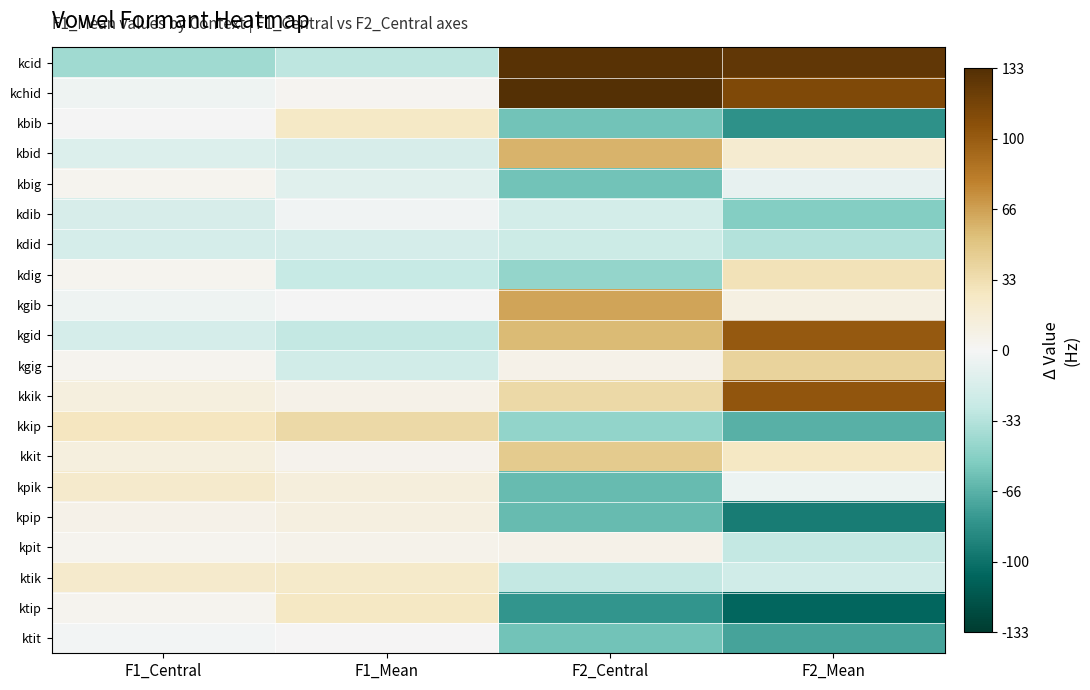

What is the maximum value shown in the chart?

132.9